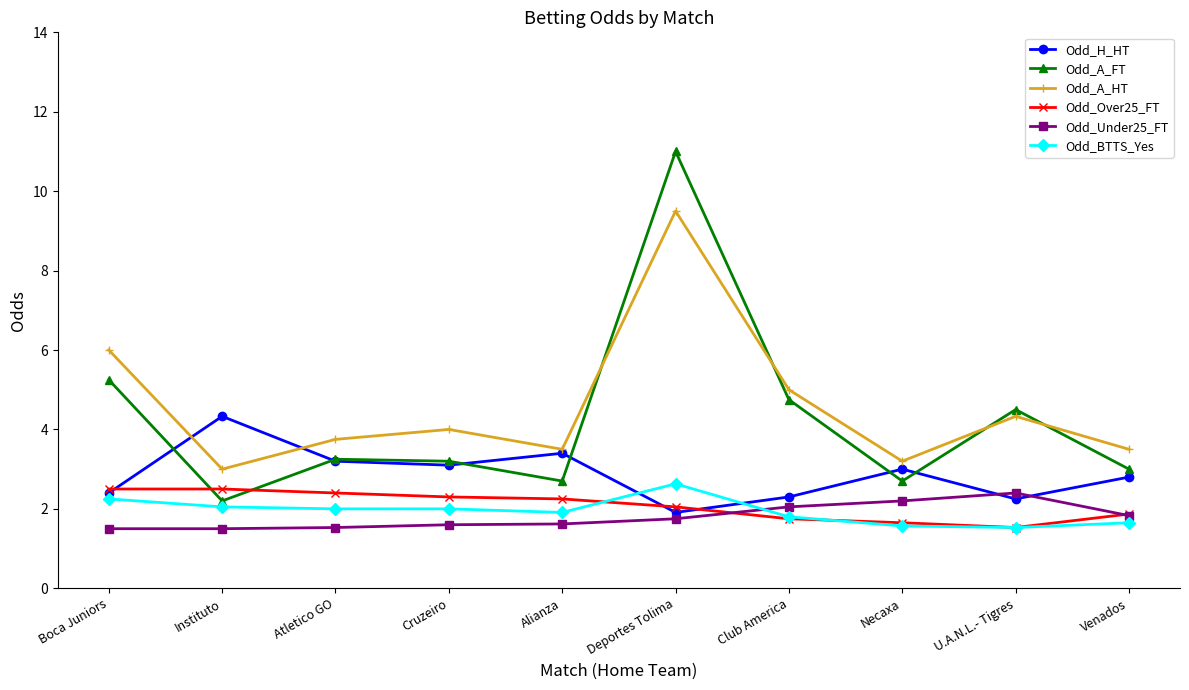

What is the spread (max minus min) of values at Boca Juniors?

4.5